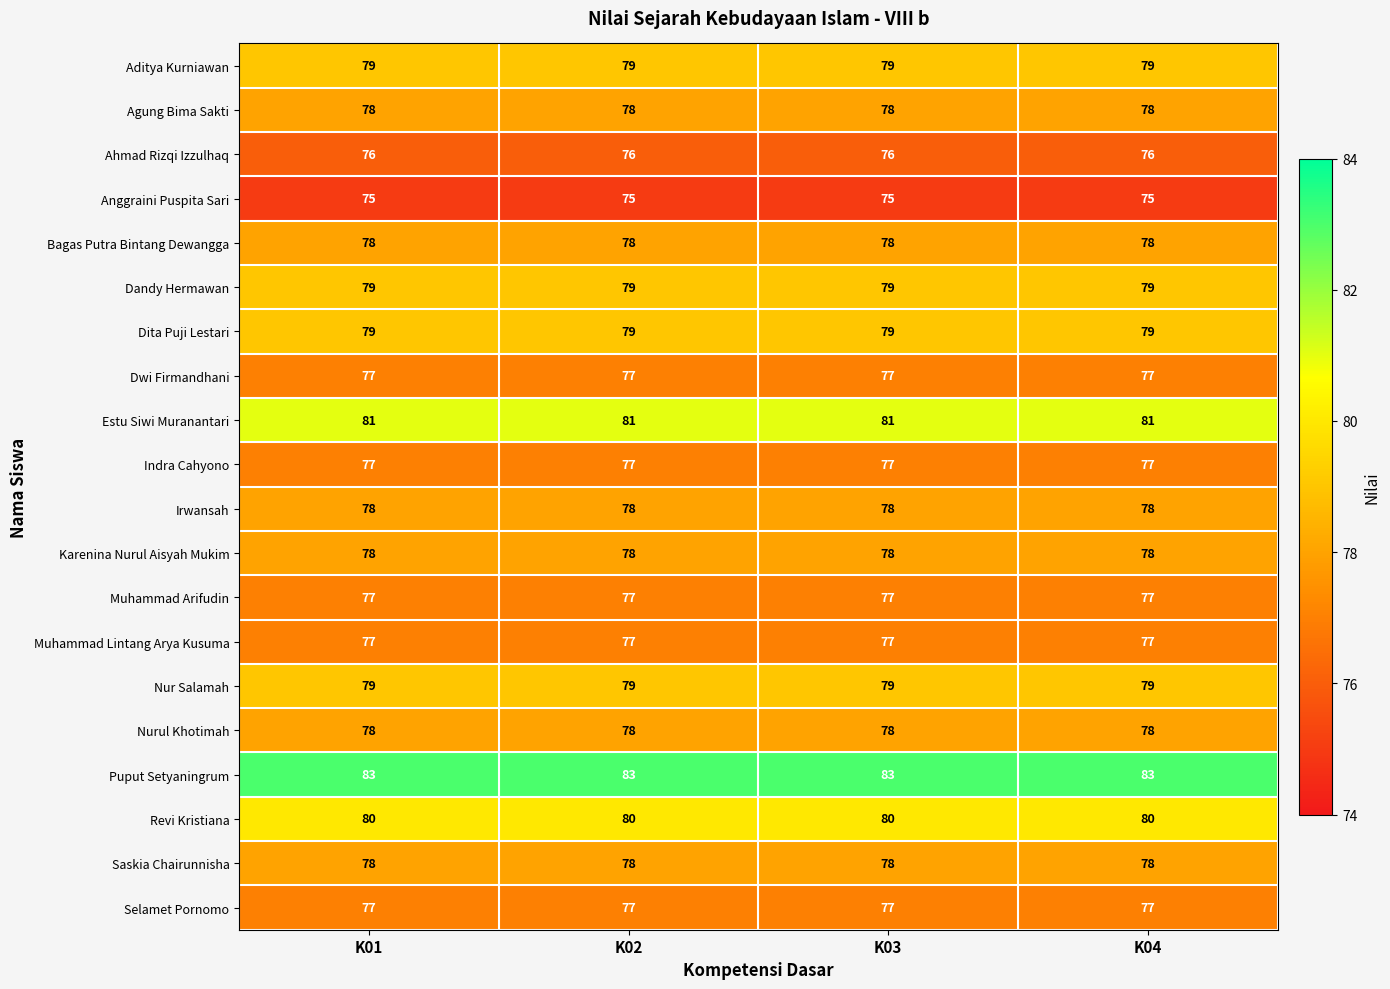

Count the number of data series in this chart.

20